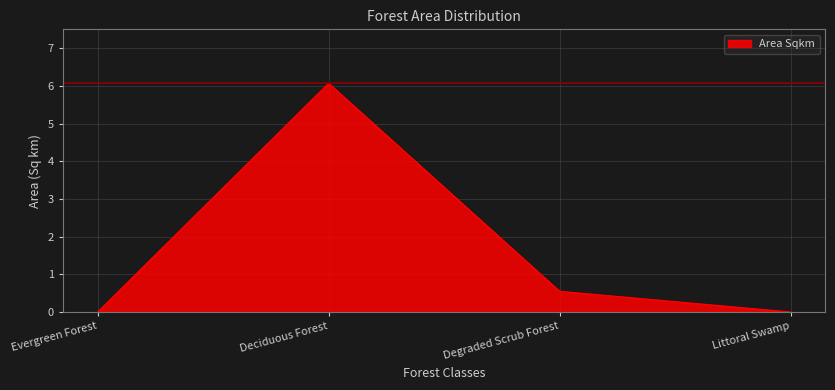

What position from the right is Evergreen Forest?

4